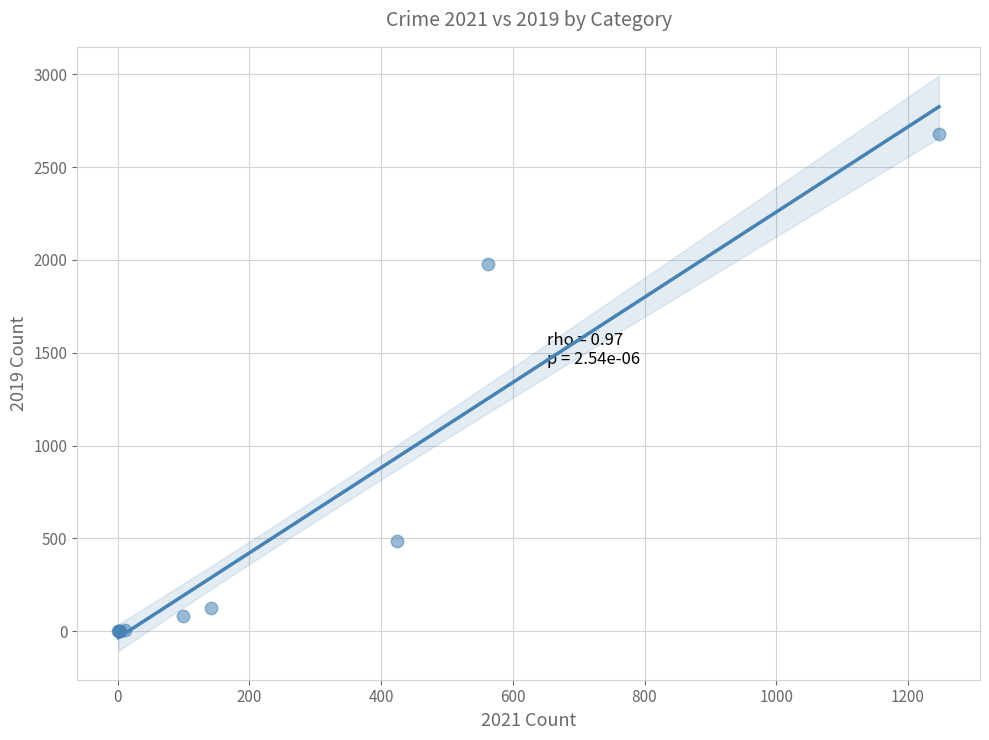

What Y value in the scatter plot is closest to 1340?

1978